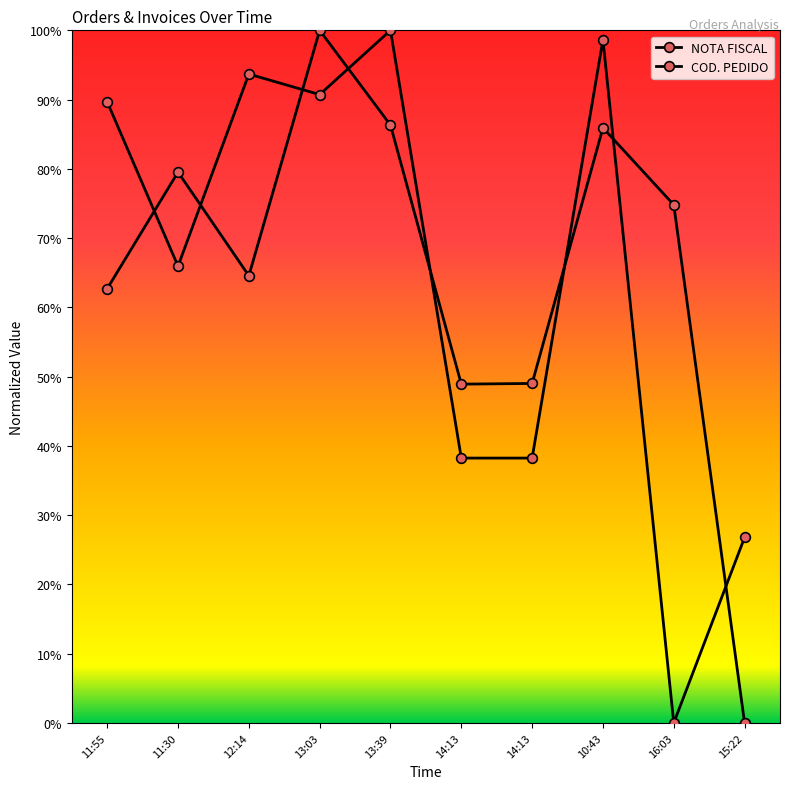

How many lines are shown in the chart?

2